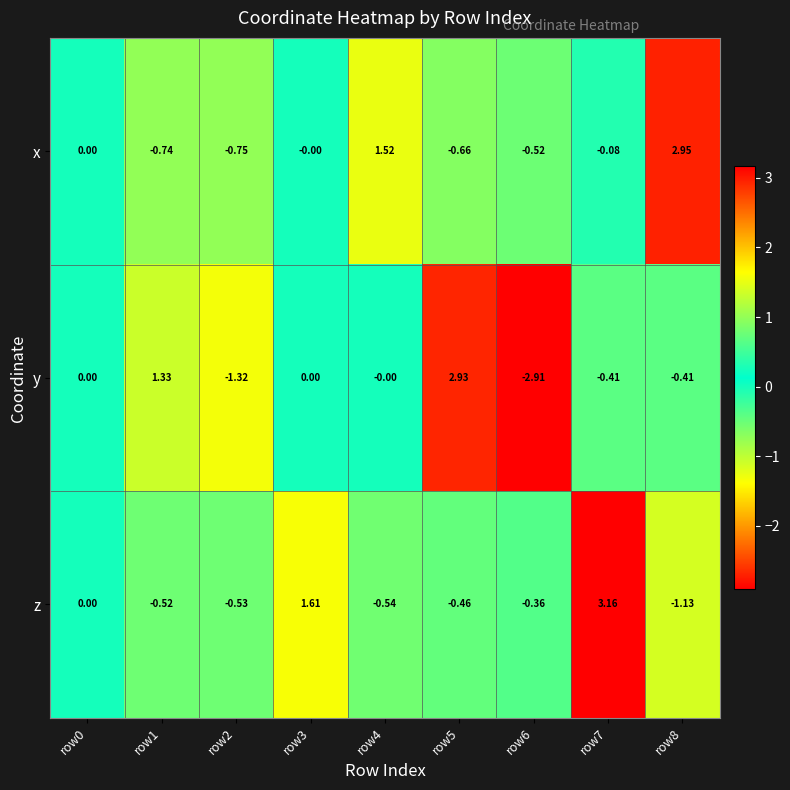

Which series has the widest spread of values?

y